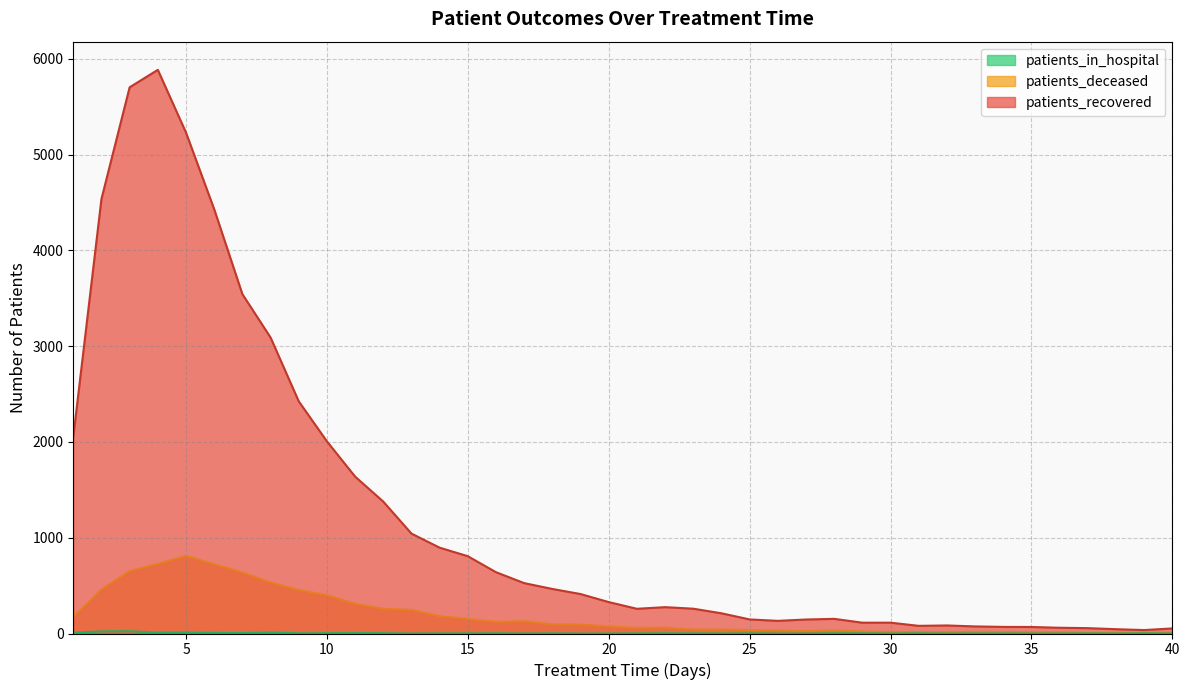

Which series has the largest range (max minus min)?

patients_recovered